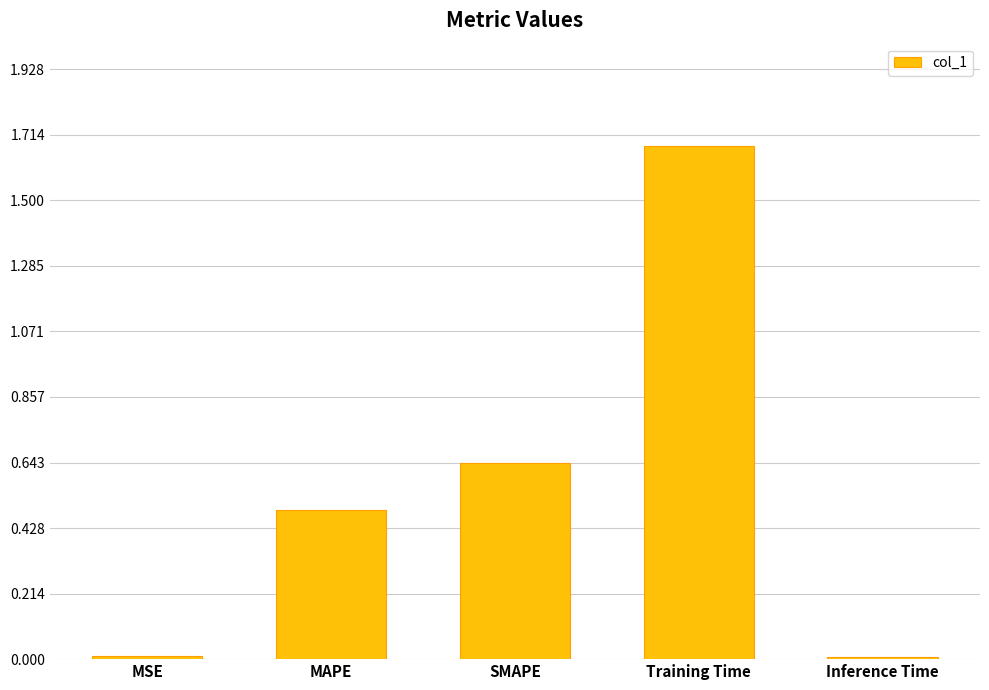

What is the label of the 1st bar from the right?

Inference Time